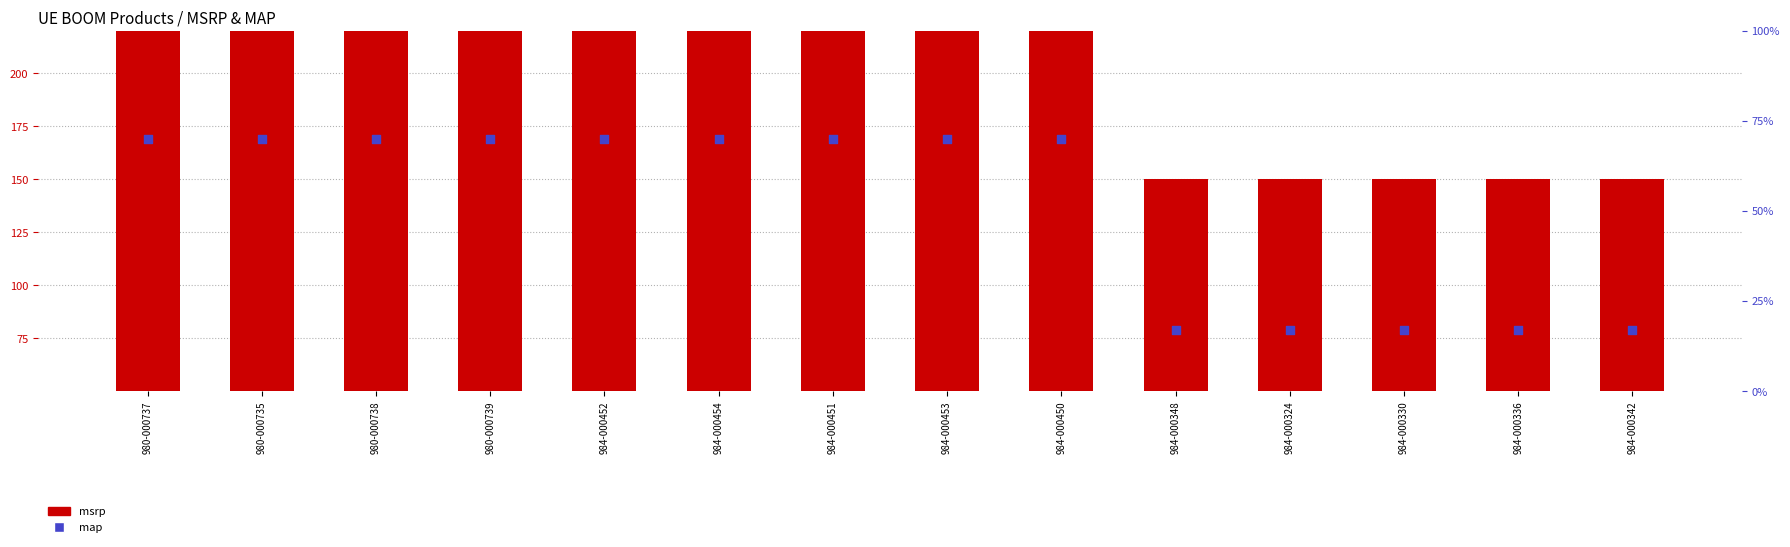

What is the total value across all series at 980-000737?

368.0